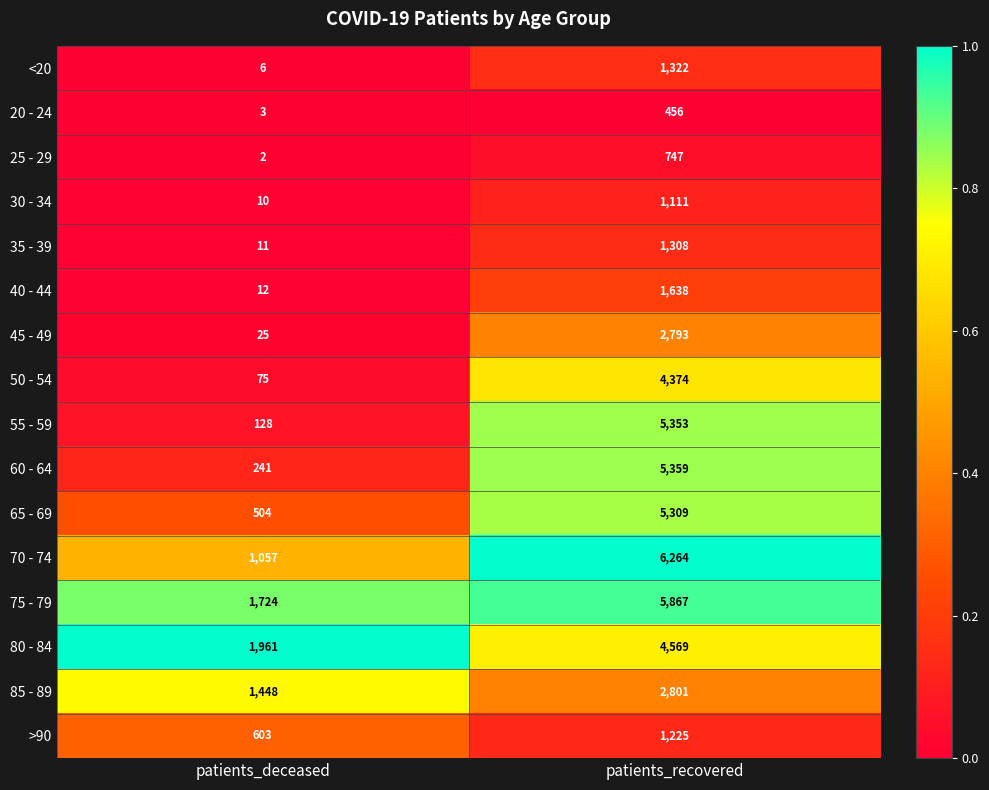

What is the difference between the highest and lowest values at patients_recovered?

5808